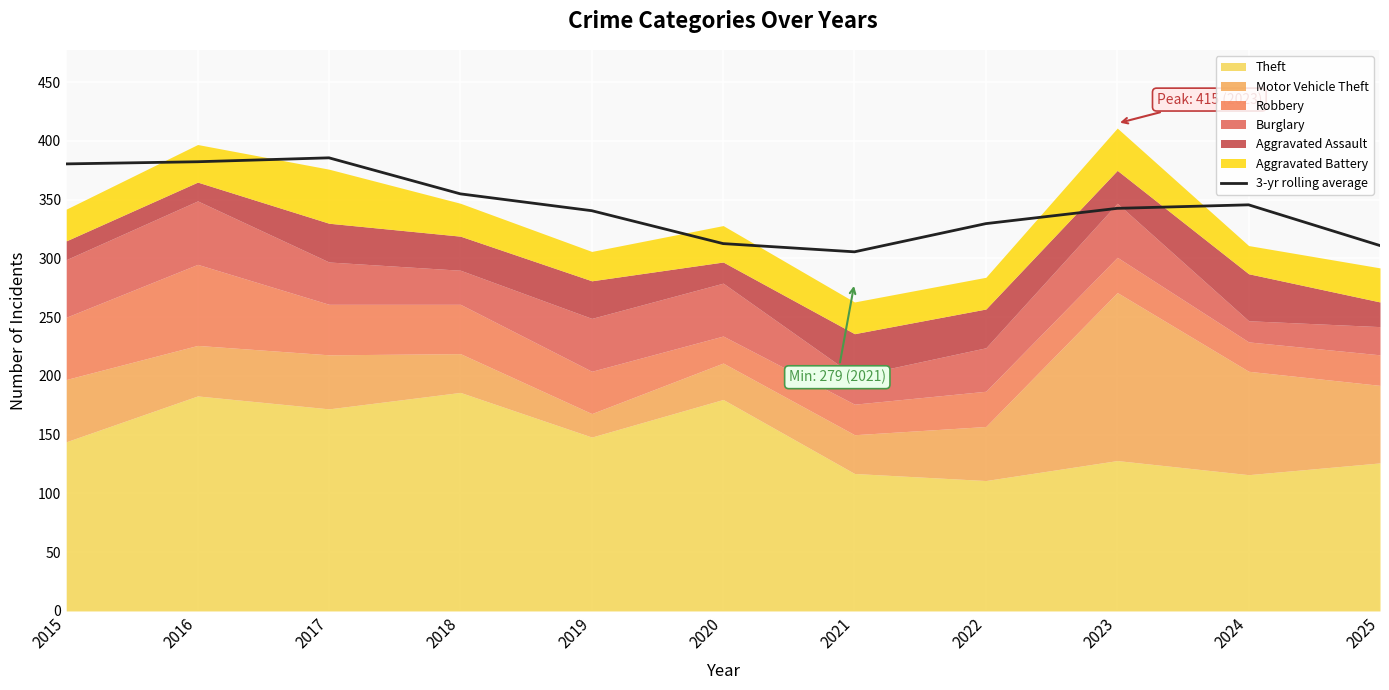

How many interior local valleys (lower than both neighbors) does the data have?

1